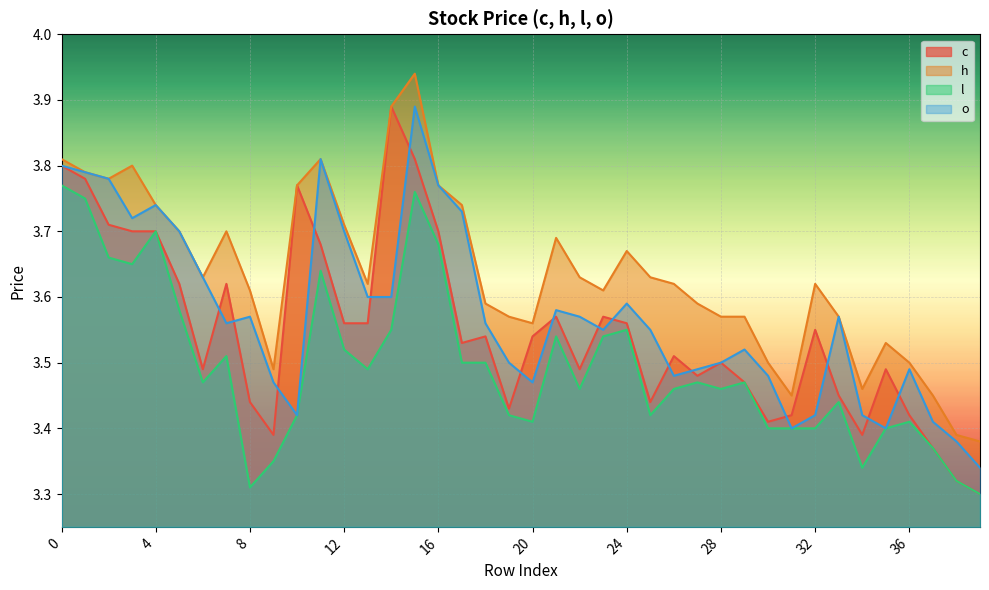

True or false: l has a value of 3.8 at 1.

True